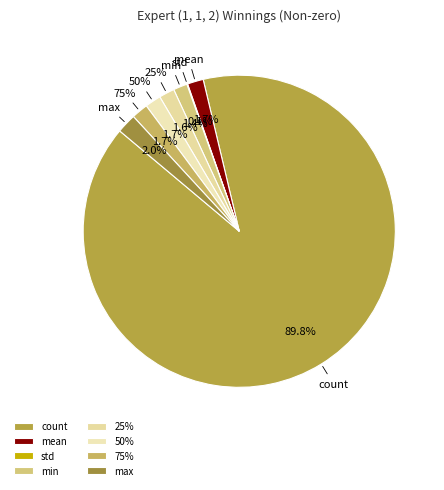

Do min and std together represent more than half of the pie?

No